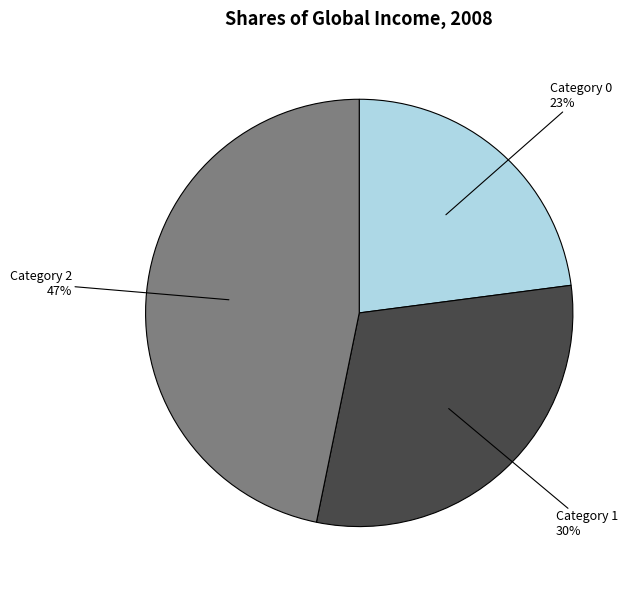

To the nearest percent, what portion does Category 2 represent?

47%